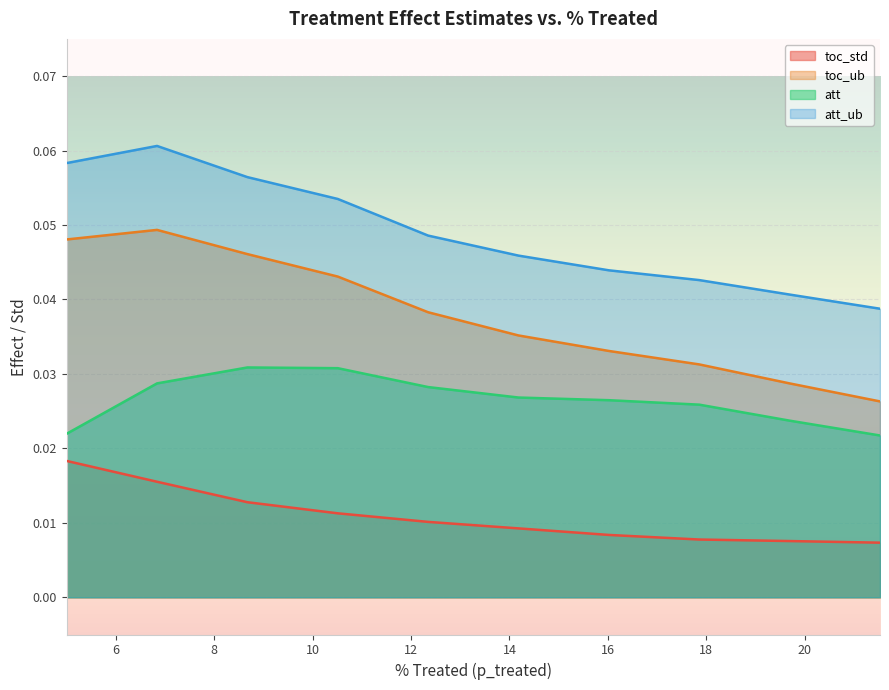

What are all the series names shown in the legend?

toc_std, toc_ub, att, att_ub